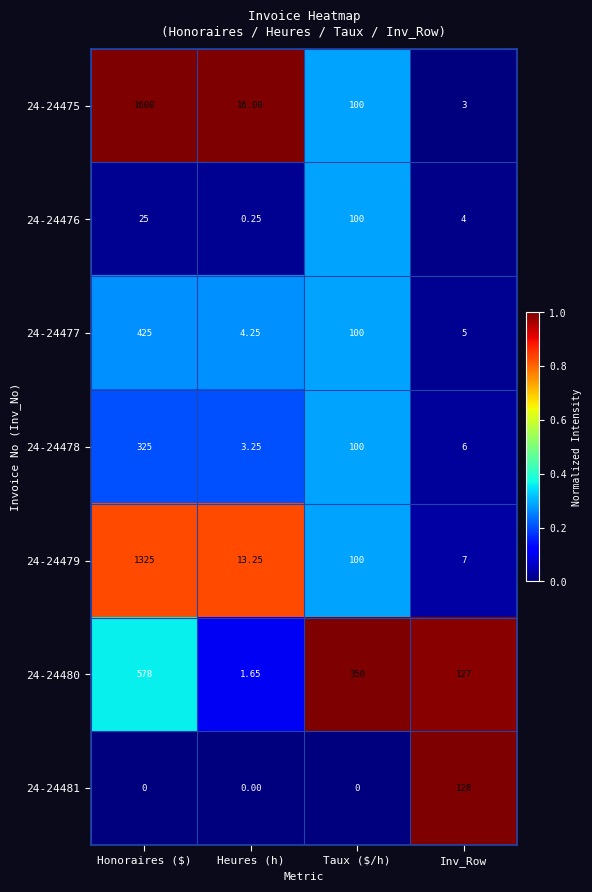

Which category has the lowest value in the 24-24477 series?

Heures (h)